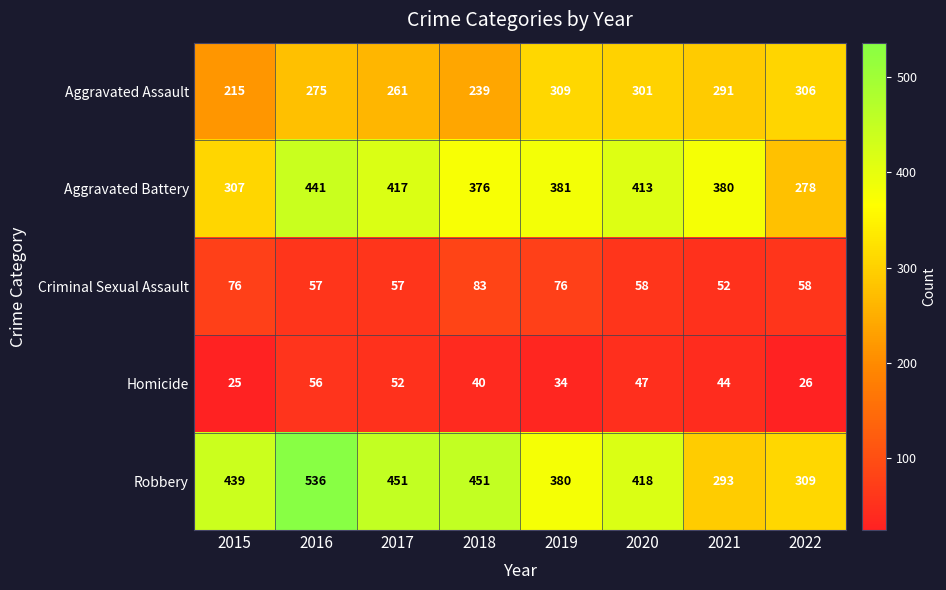

What is the sum of the Aggravated Assault values at 2020 and 2015?

516